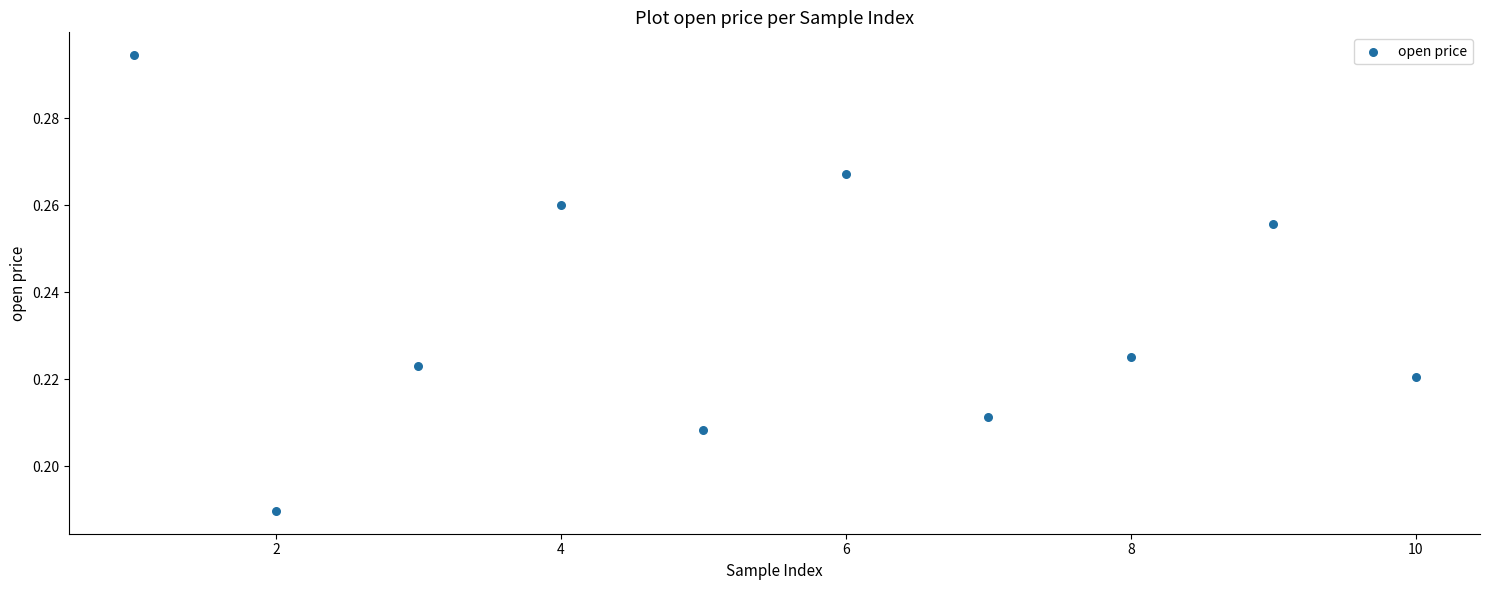

What is the range of X values (max minus min)?

9.0